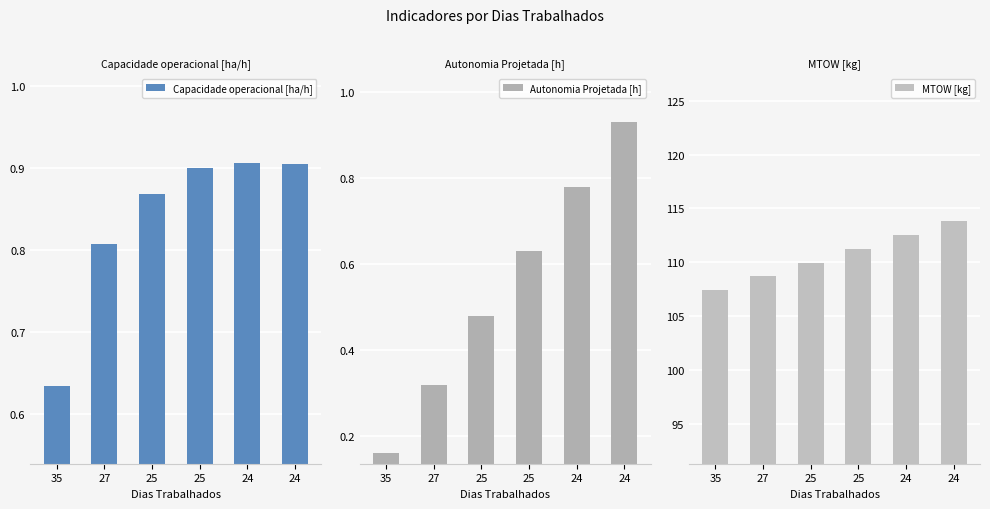

Which label corresponds to the largest value in the chart?

24